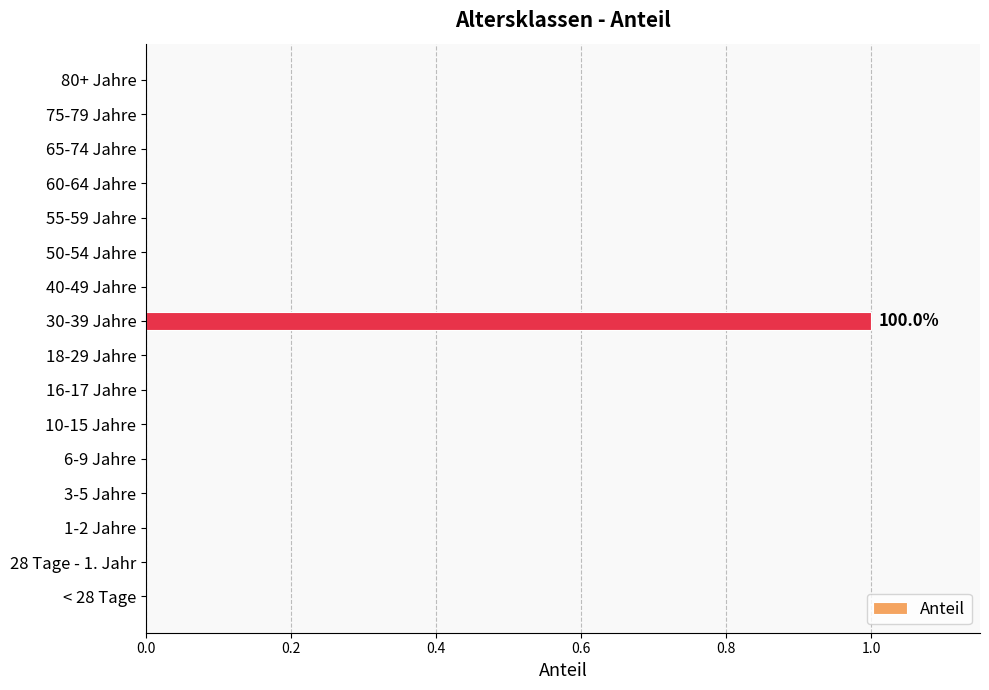

True or false: the data shows 2 at 30-39 Jahre.

False